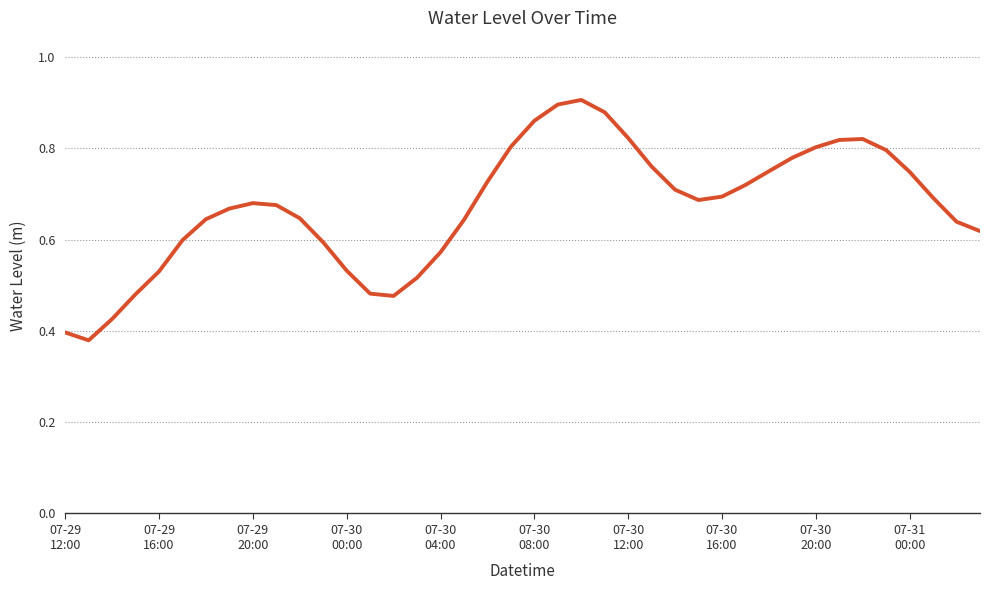

Does the chart display data point markers on the line(s)?

No